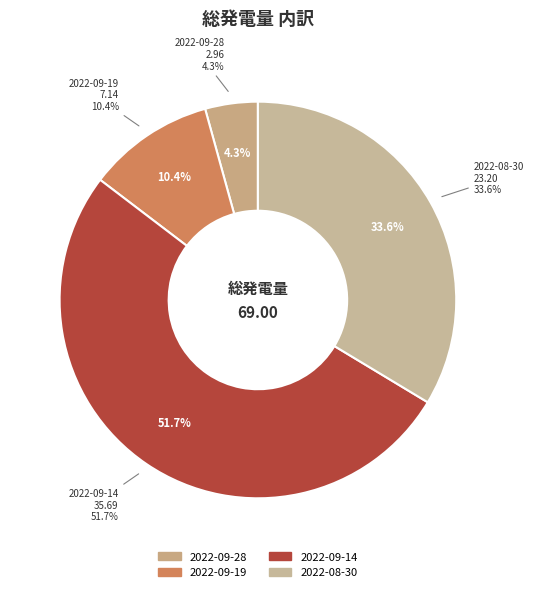

Which slice is the smallest?

2022-09-28